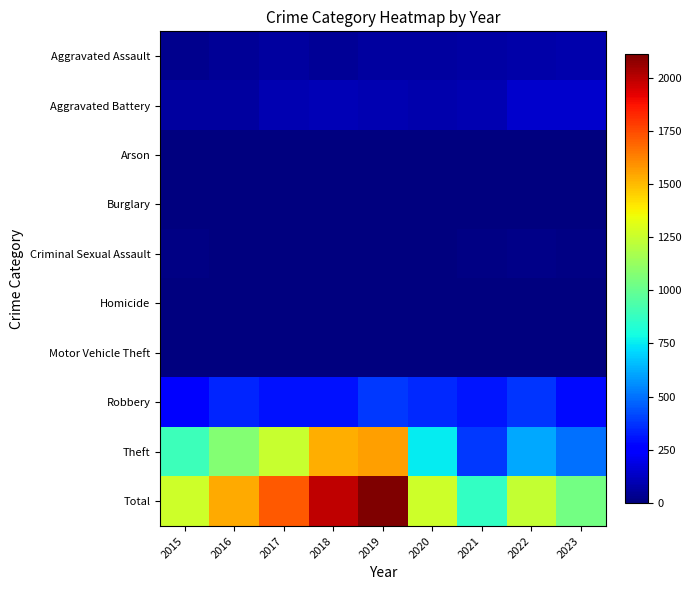

Between 2015 and 2019, which series saw the biggest shift?

Total